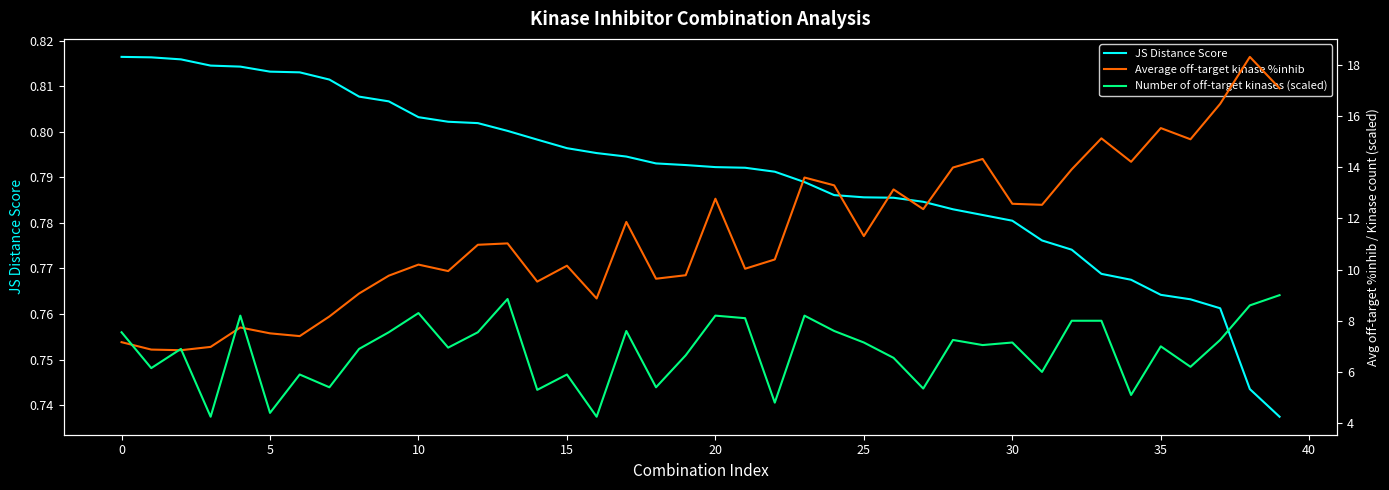

What is the total value across all series at 17?

20.3